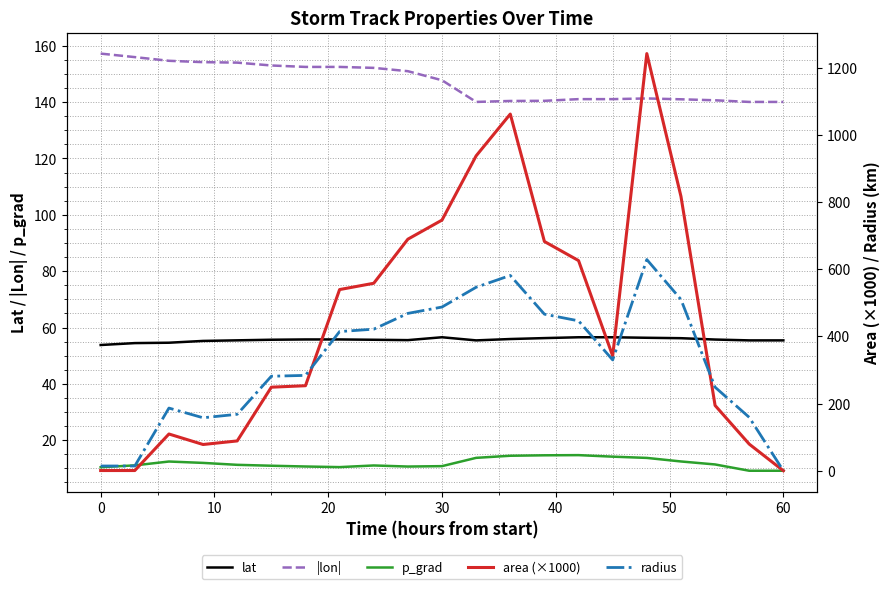

Is this an area chart (filled region under the line)?

No